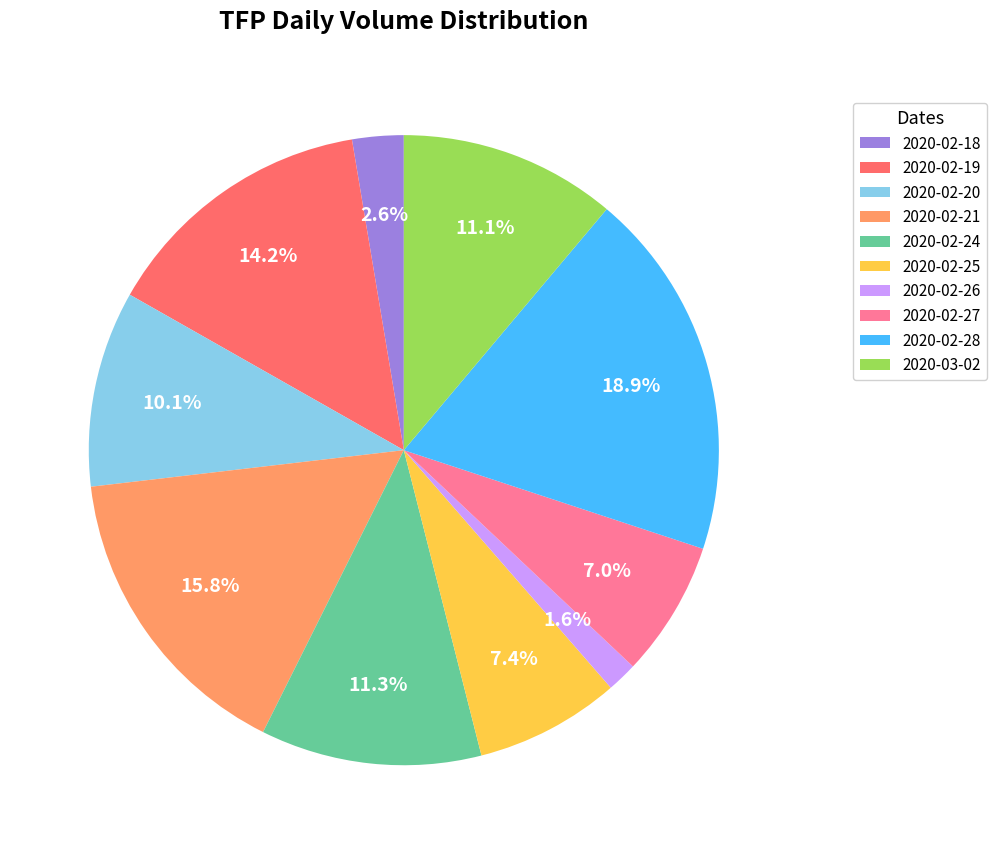

Approximately how many times larger is the value at 2020-02-26 compared to 2020-02-21?

0.1